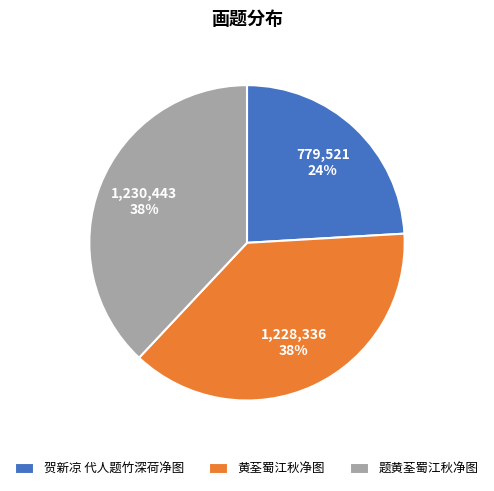

Approximately how many times larger is the value at 黄荃蜀江秋净图 compared to 题黄荃蜀江秋净图?

1.0